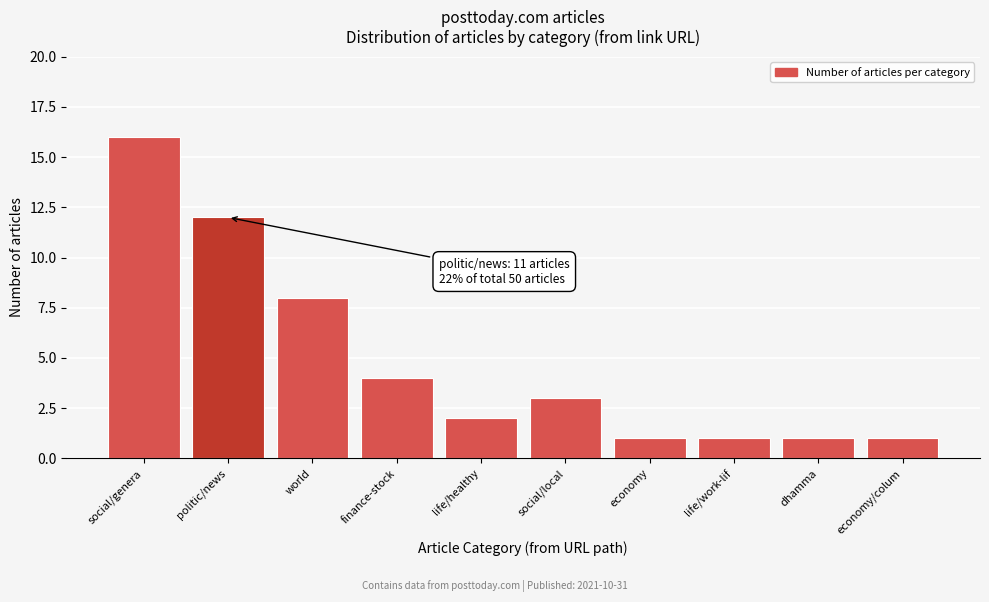

Reading left to right, what are all the values shown in this chart?

16	12	8	4	2	3	1	1	1	1